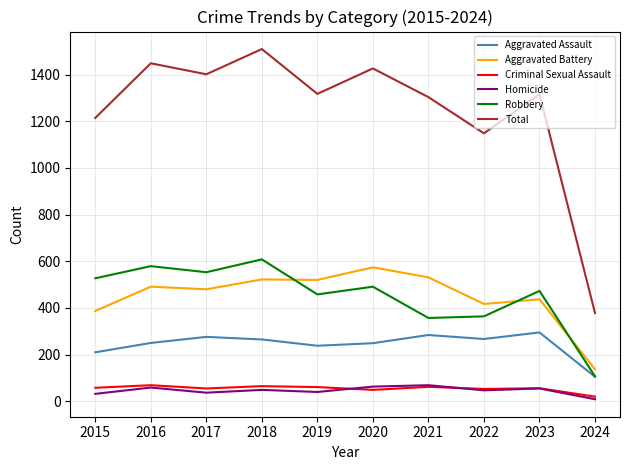

How many lines are shown in the chart?

6